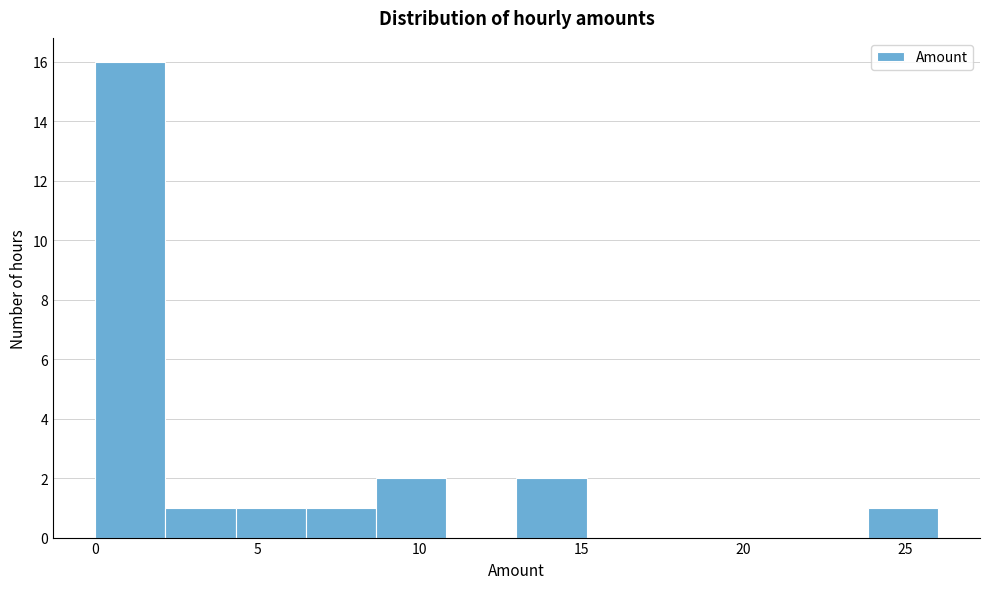

Reading left to right, list every bar in this chart as the range it spans on the x-axis followed by its height. Neither the bar edges nor the heights are printed on the chart, so give them approximately, as read against the axes.

0.0 to 2.0: 16
2.0 to 4.5: 1
4.5 to 6.5: 1
6.5 to 8.5: 1
8.5 to 11.0: 2
11.0 to 13.0: 0
13.0 to 15.0: 2
15.0 to 17.5: 0
17.5 to 19.5: 0
19.5 to 21.5: 0
21.5 to 24.0: 0
24.0 to 26.0: 1